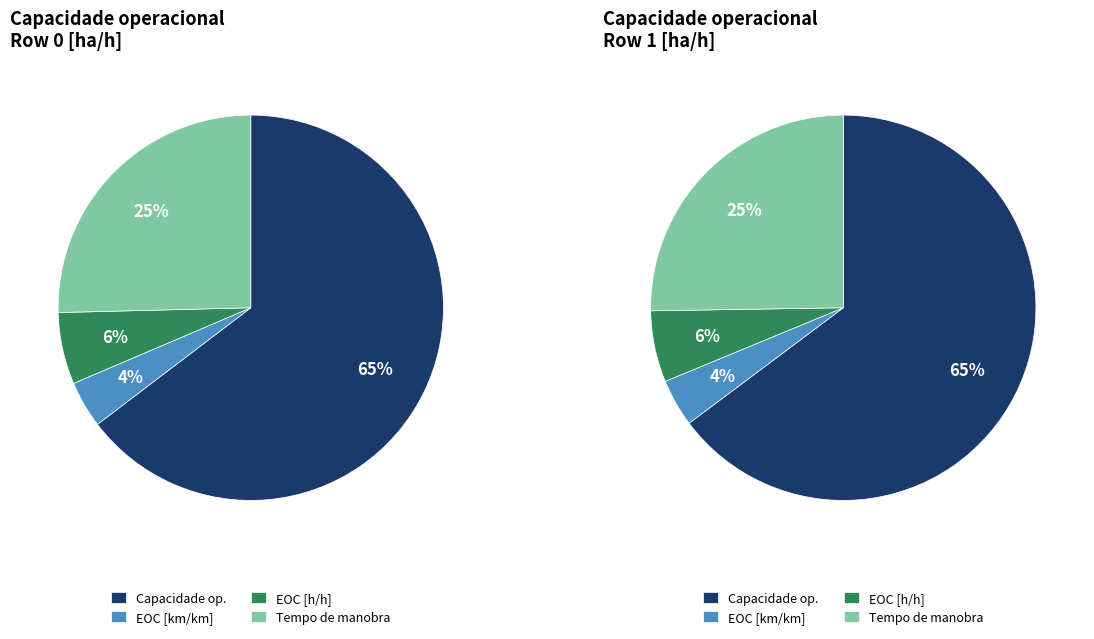

Between Row 1 and Row 0, which is larger?

Row 1